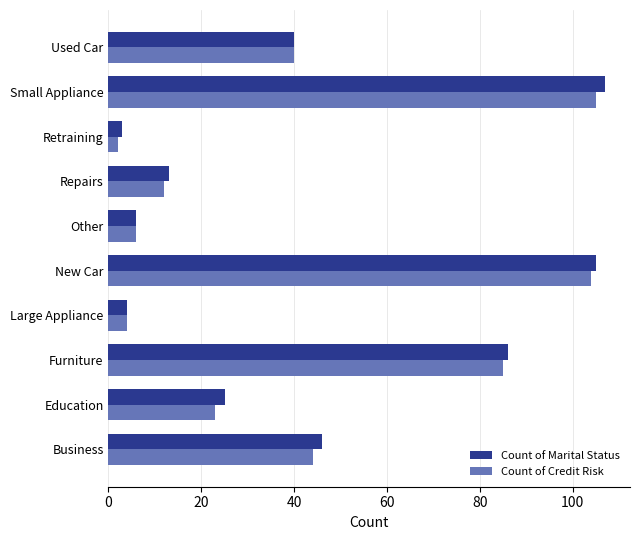

Rank the series by their average value, from highest to lowest.

Count of Marital Status, Count of Credit Risk